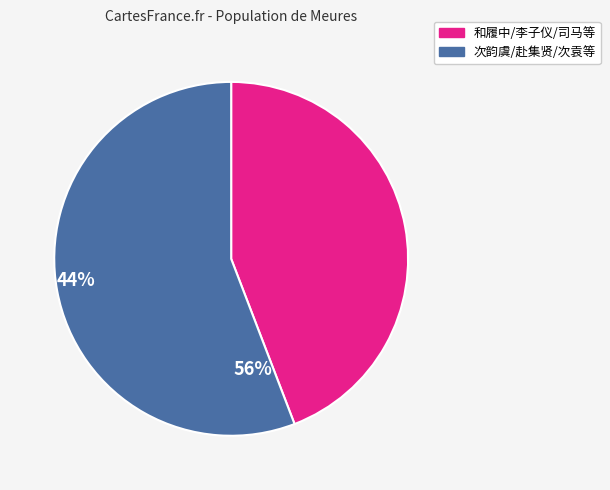

Between 和履中/李子仪/司马等 and 次韵虞/赴集贤/次袁等, which is larger?

次韵虞/赴集贤/次袁等